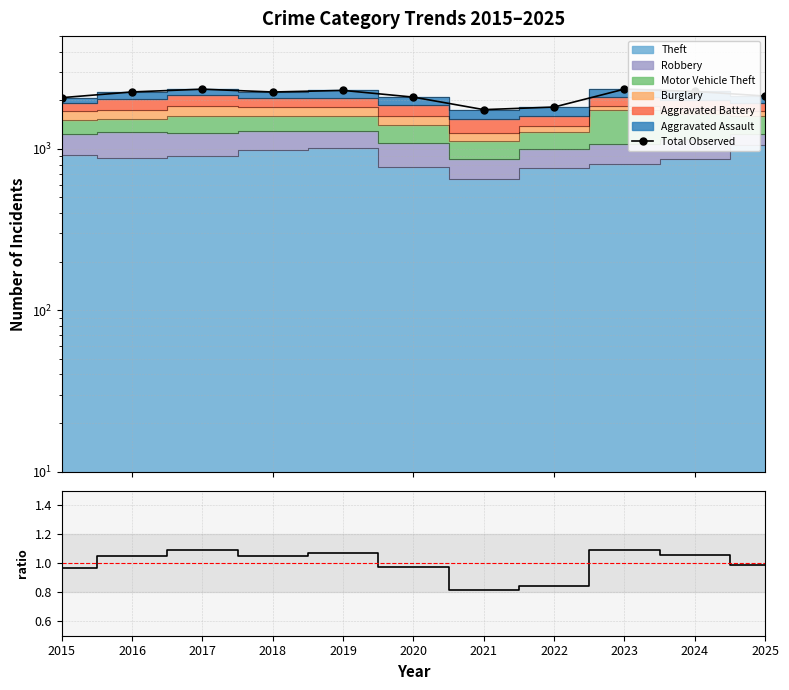

What is the difference between the maximum and minimum values in the Total Observed series?

596.0